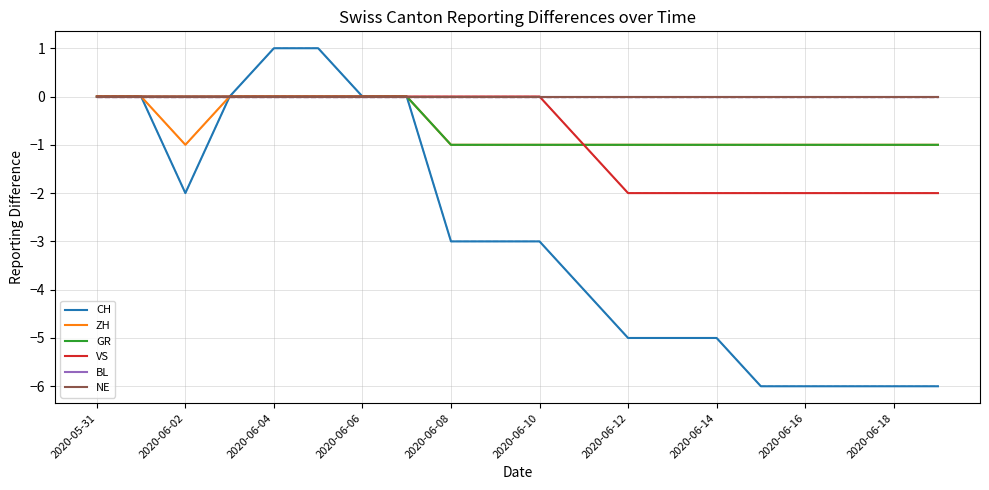

Does the chart display data point markers on the line(s)?

No